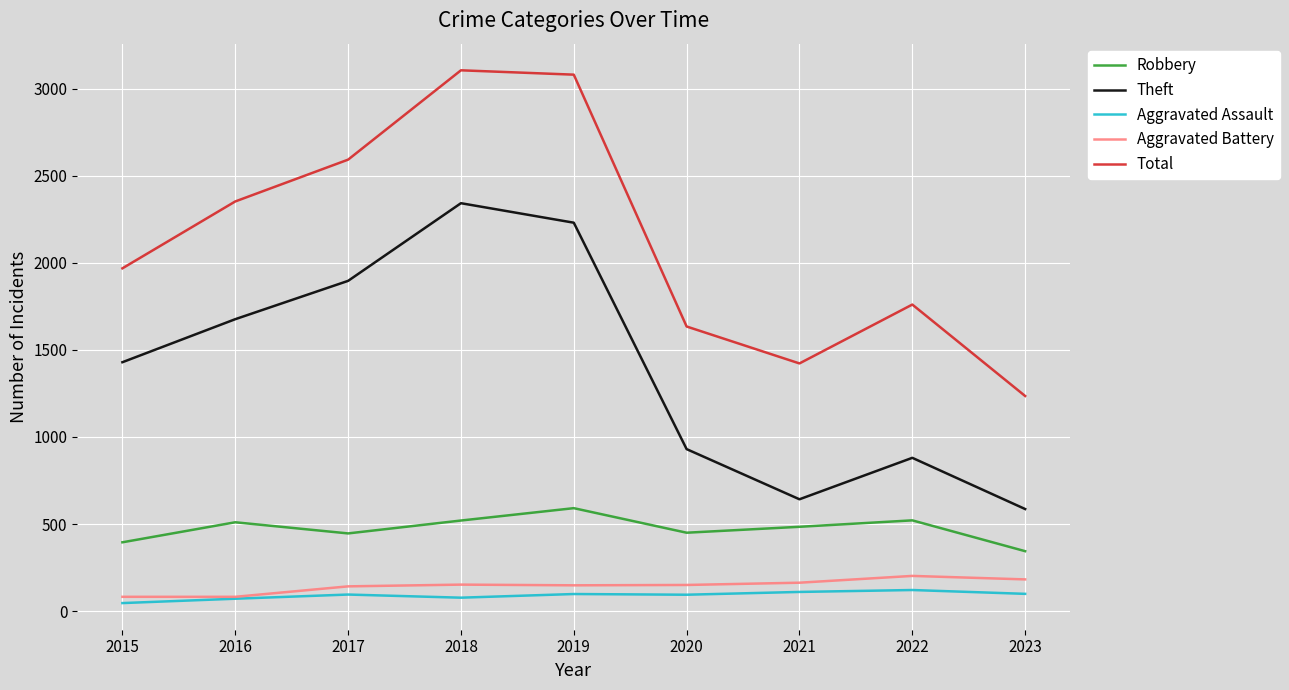

The Aggravated Battery series shows 347 at 2022. True or false?

False